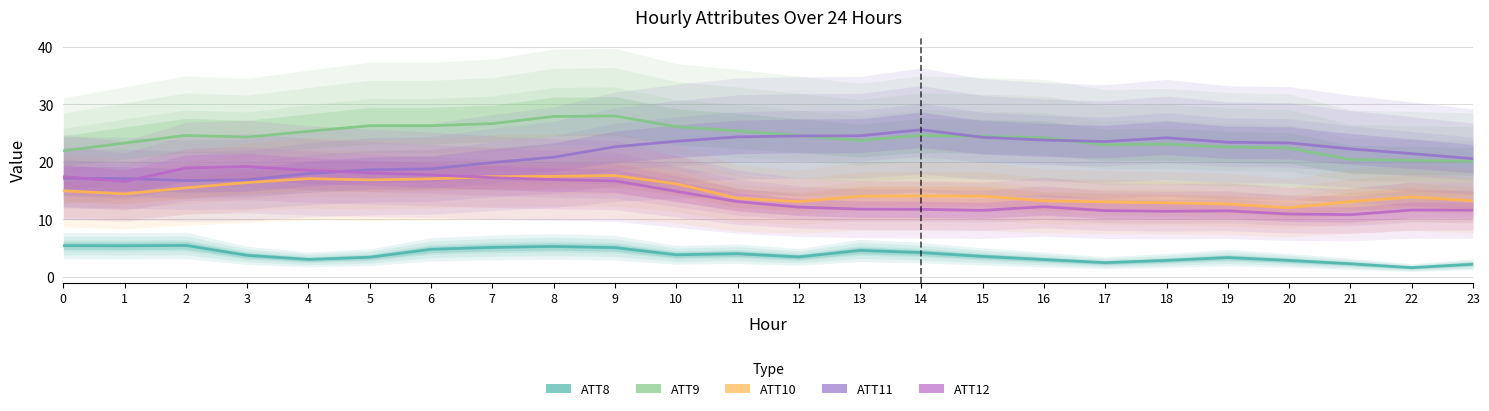

Between which two adjacent categories do ATT12 and ATT10 first intersect?

6 and 7